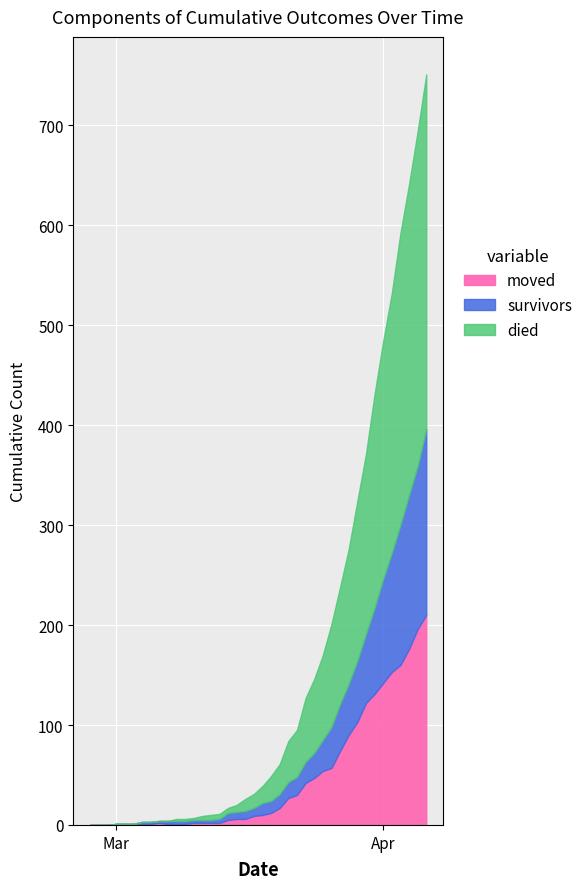

How many data points in moved are above 10?

19